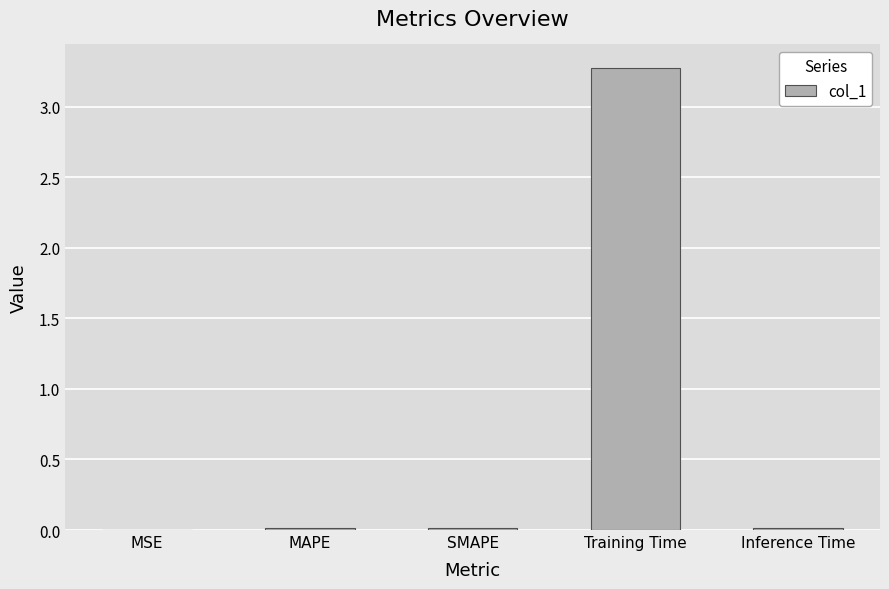

What is the maximum value shown in the chart?

3.3